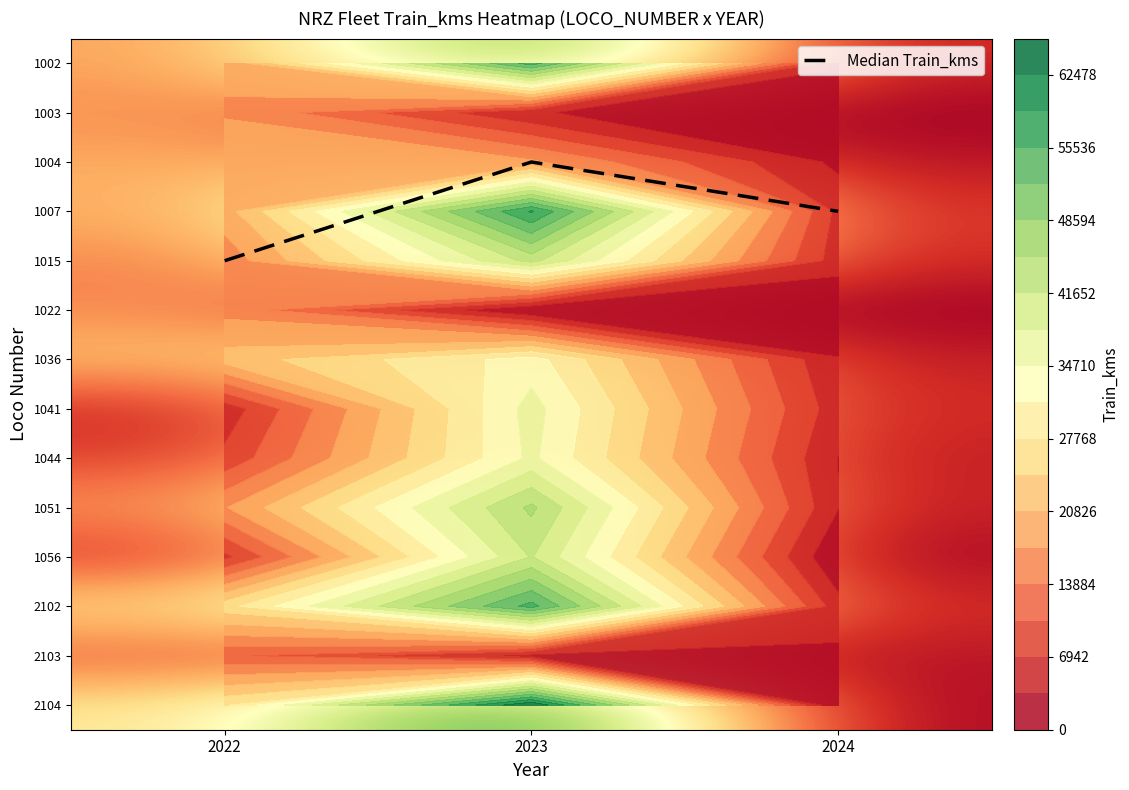

True or false: 1036 has a value of 32668 at 2022.

False